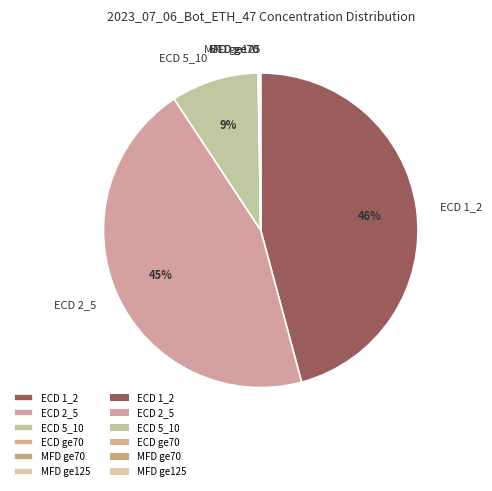

Is ECD 2_5 the majority of the pie?

No